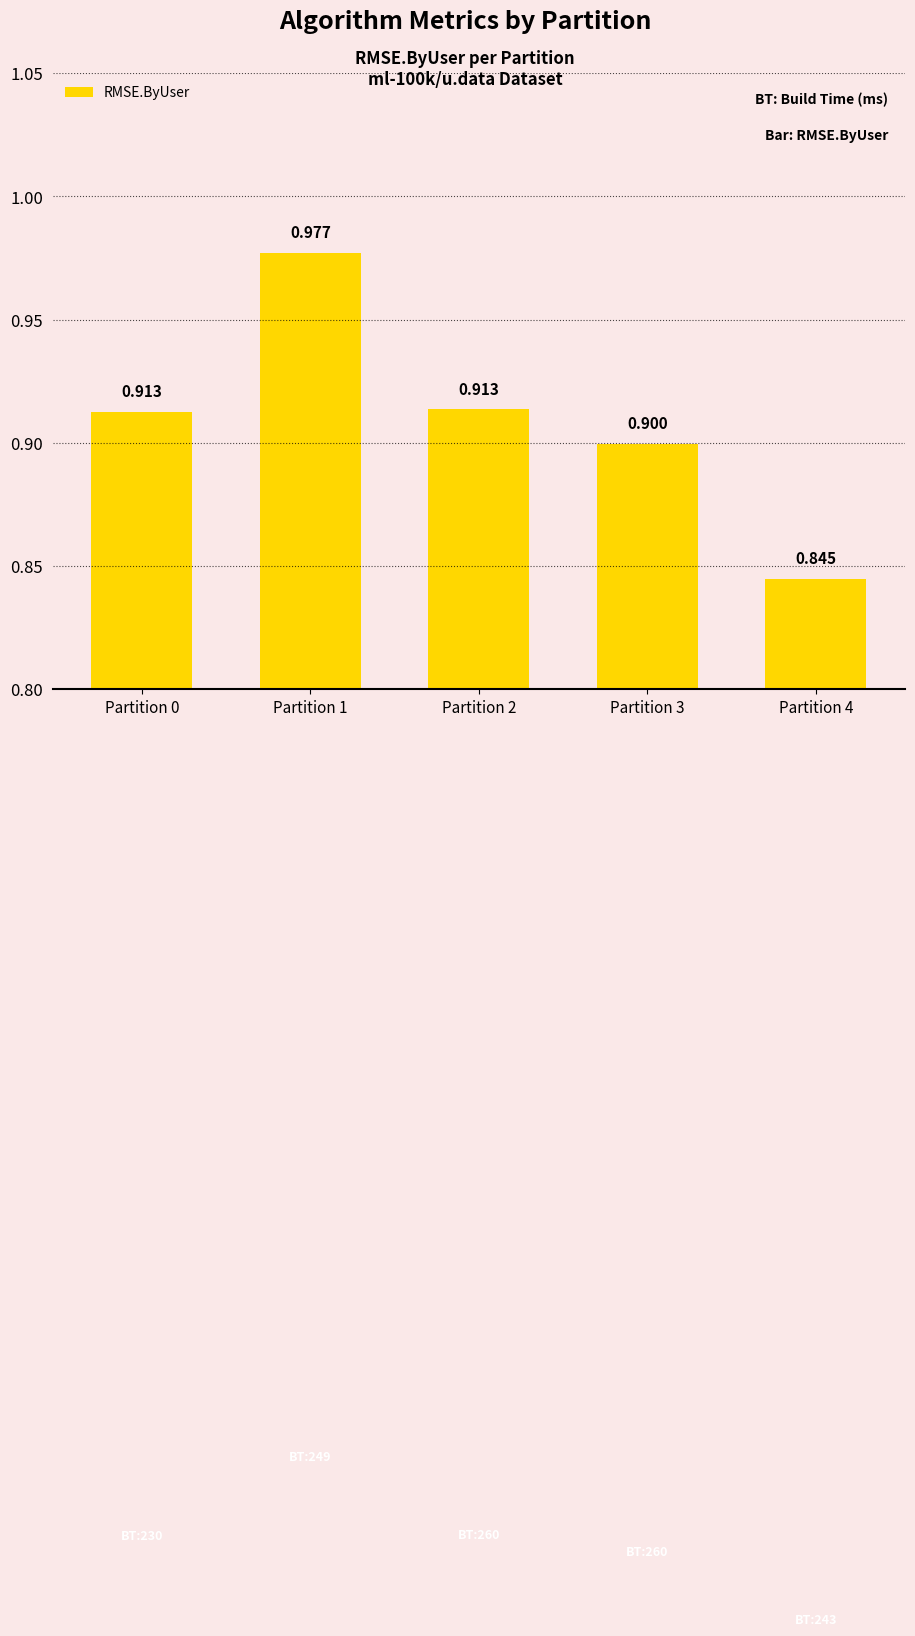

Are the bars horizontal?

No